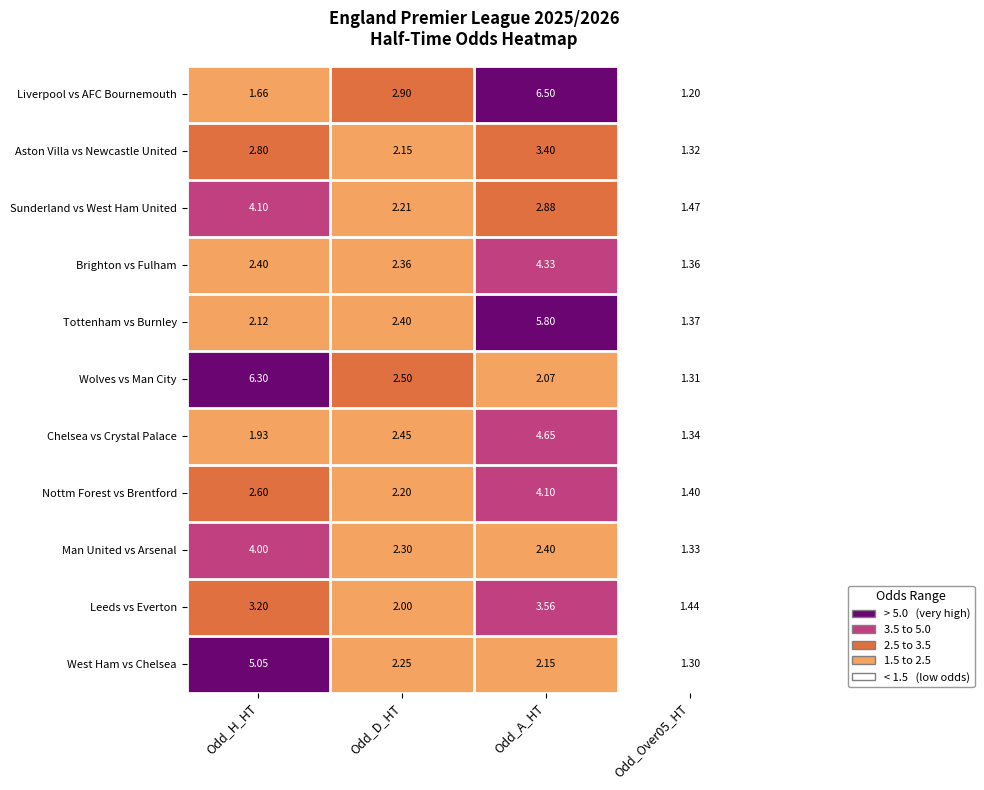

At Odd_D_HT, list the series in order from smallest to largest.

Leeds vs Everton, Aston Villa vs Newcastle United, Nottm Forest vs Brentford, Sunderland vs West Ham United, West Ham vs Chelsea, Man United vs Arsenal, Brighton vs Fulham, Tottenham vs Burnley, Chelsea vs Crystal Palace, Wolves vs Man City, Liverpool vs AFC Bournemouth